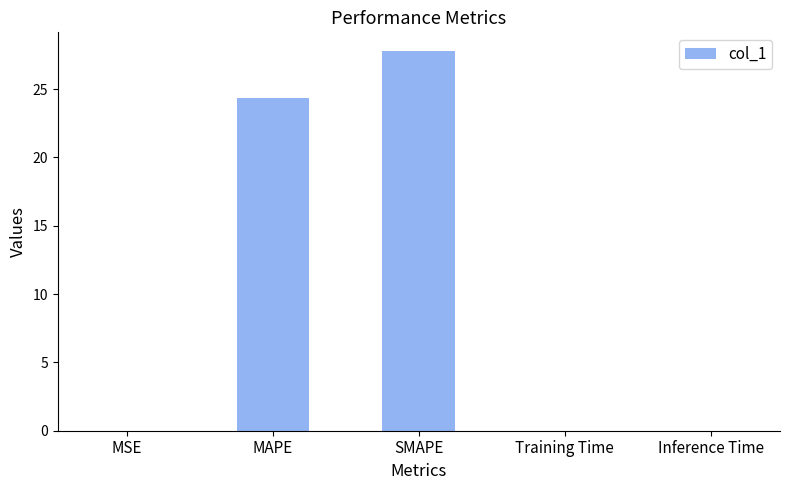

What is the change in value from MSE to MAPE?

+24.4